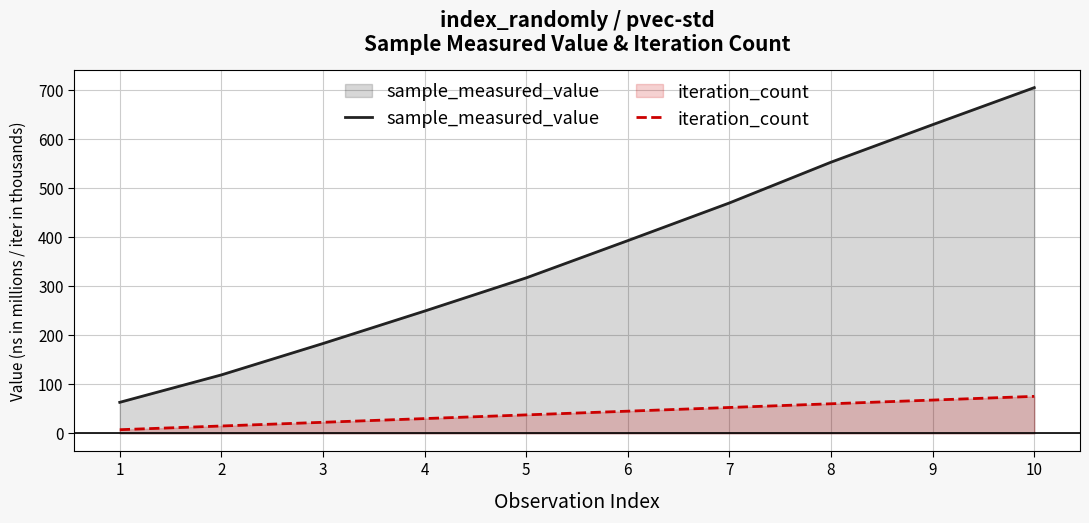

At which label does iteration_count reach its peak?

10